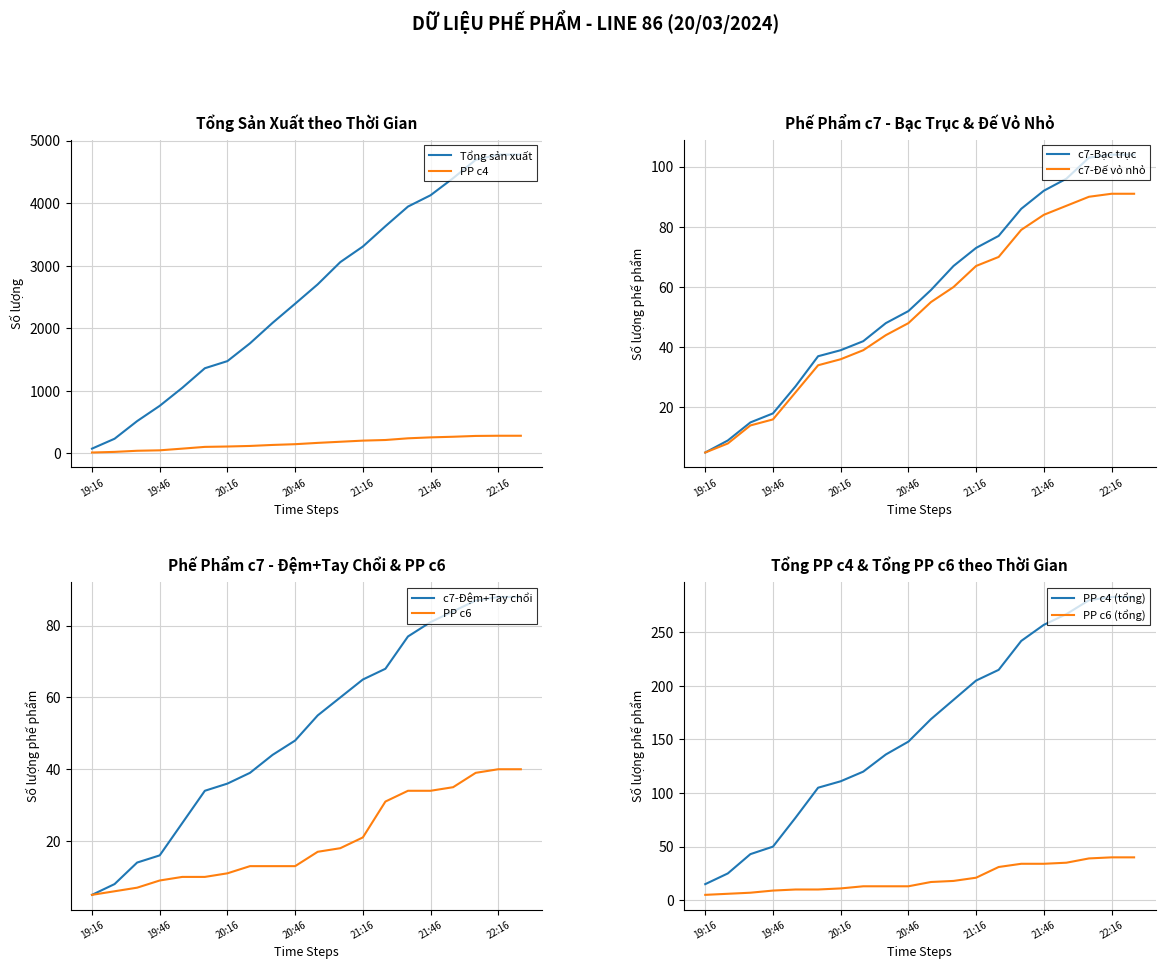

True or false: c7-Đế vỏ nhỏ has a value of 24 at 19:46.

False